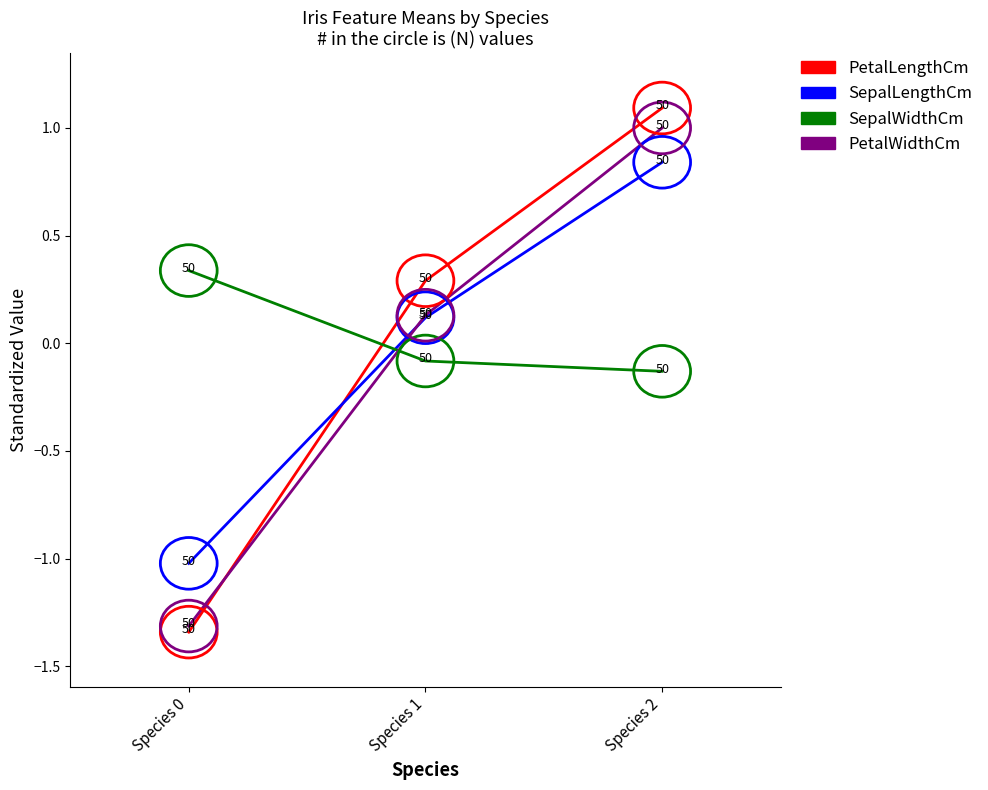

Which label corresponds to the largest value in the chart?

Species 2